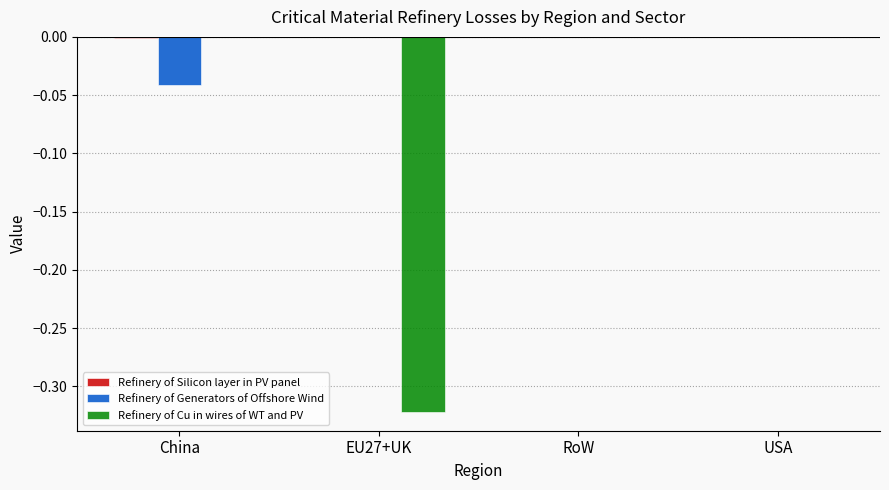

True or false: Refinery of Generators of Offshore Wind has a value of -0.0 at China.

True